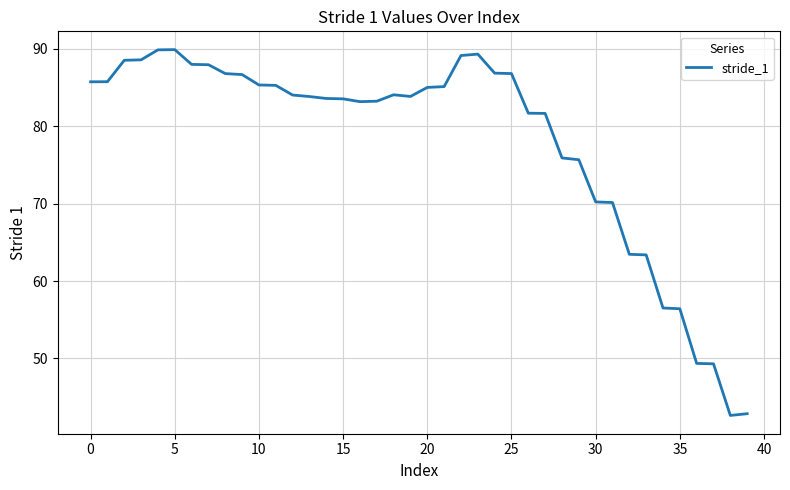

What is the difference between the maximum and minimum values?

47.3